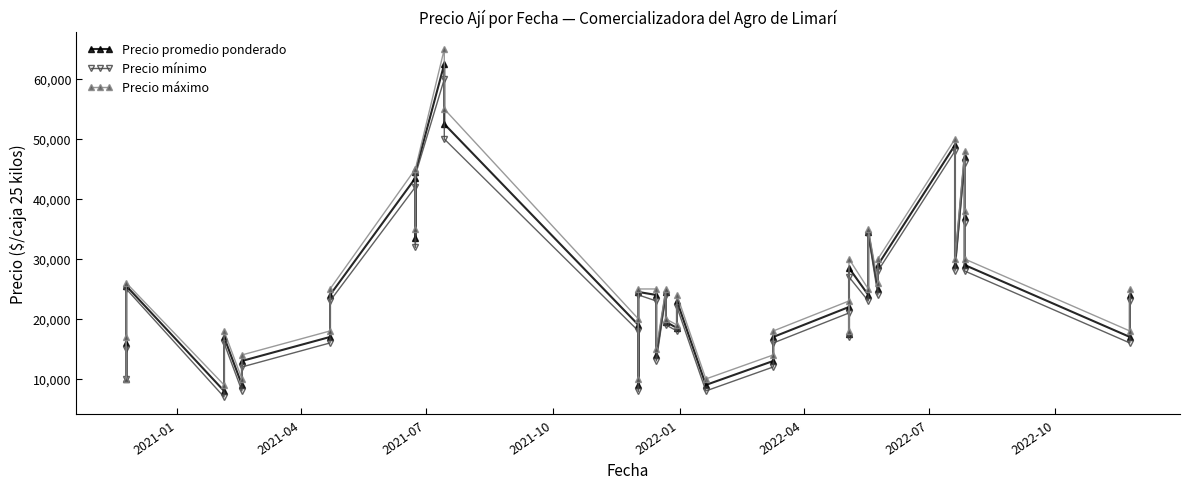

Reading left to right, extract all data points from this chart.

Precio promedio ponderado: 16000	10000	25500	8000	17000	9000	13000	17000	24000	43500	33500	44500	62500	52500	19000	9000	24500	24000	14000	24500	19500	18500	23000	9000	13000	17000	22000	17500	28500	24000	34500	25000	29000	49000	29000	47000	37000	29000	17000	24000
Precio mínimo: 15000	10000	25000	7000	16000	8000	12000	16000	23000	42000	32000	44000	60000	50000	18000	8000	24000	23000	13000	24000	19000	18000	22000	8000	12000	16000	21000	17000	27000	23000	34000	24000	28000	48000	28000	46000	36000	28000	16000	23000
Precio máximo: 17000	10000	26000	9000	18000	10000	14000	18000	25000	45000	35000	45000	65000	55000	20000	10000	25000	25000	15000	25000	20000	19000	24000	10000	14000	18000	23000	18000	30000	25000	35000	26000	30000	50000	30000	48000	38000	30000	18000	25000